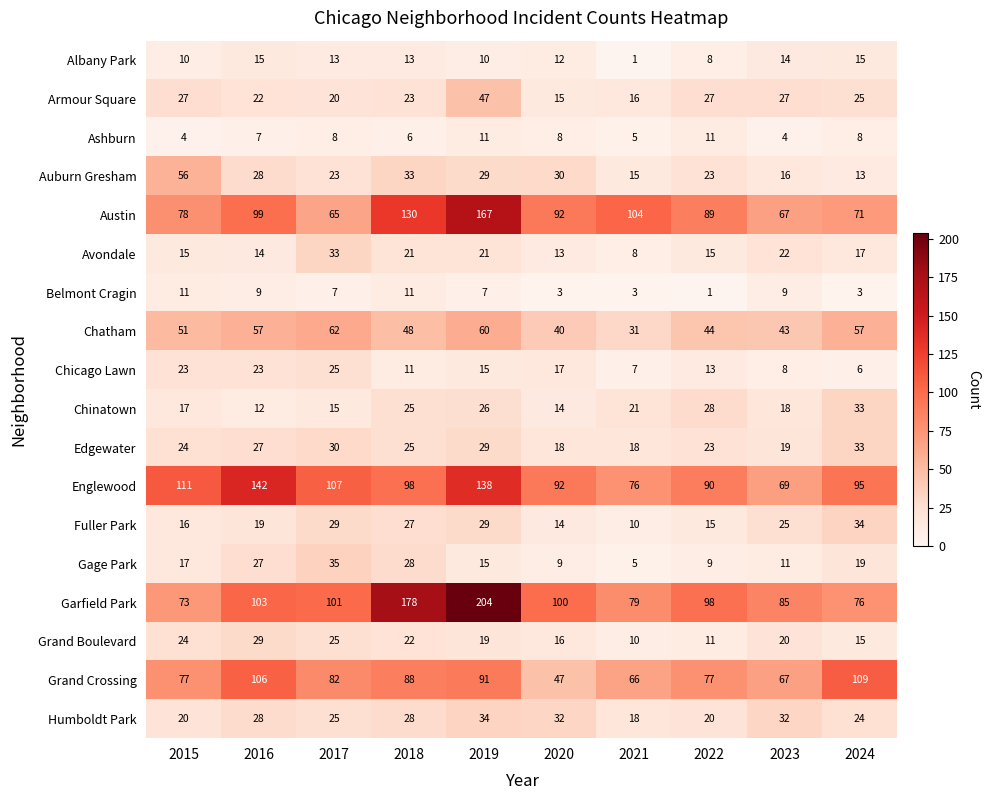

What is the approximate value of Englewood at 2017, to the nearest 5?

105